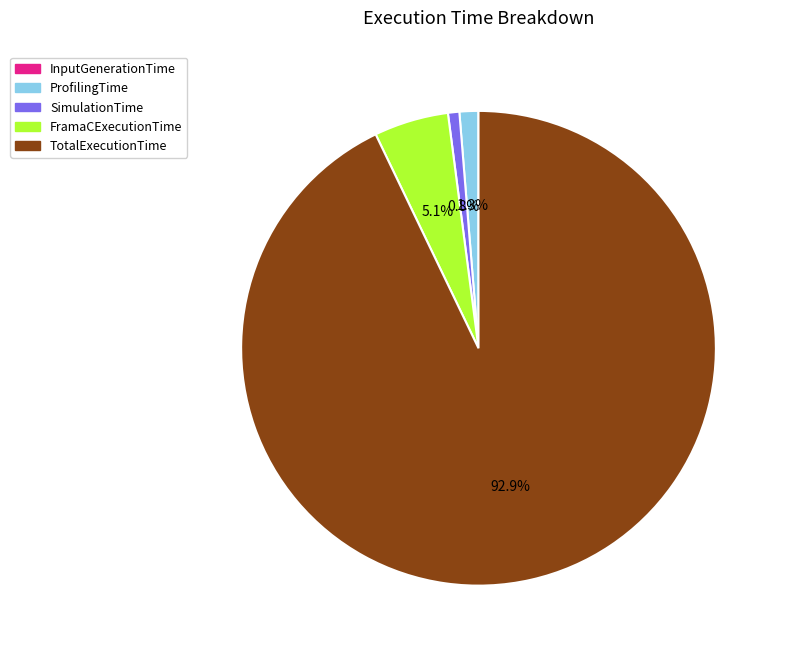

Combined, do SimulationTime and FramaCExecutionTime account for over 50%?

No